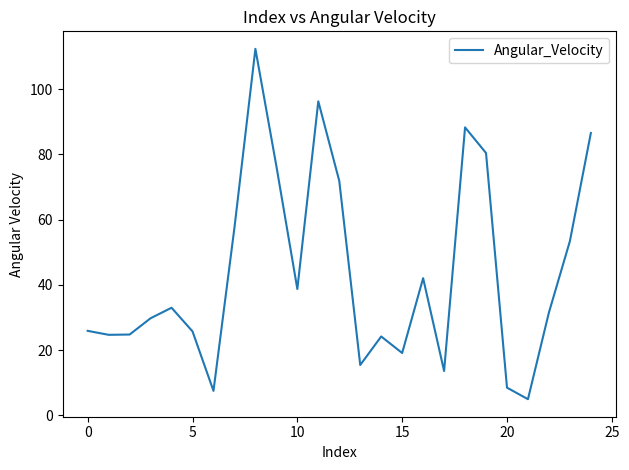

What is the smallest value displayed?

5.0